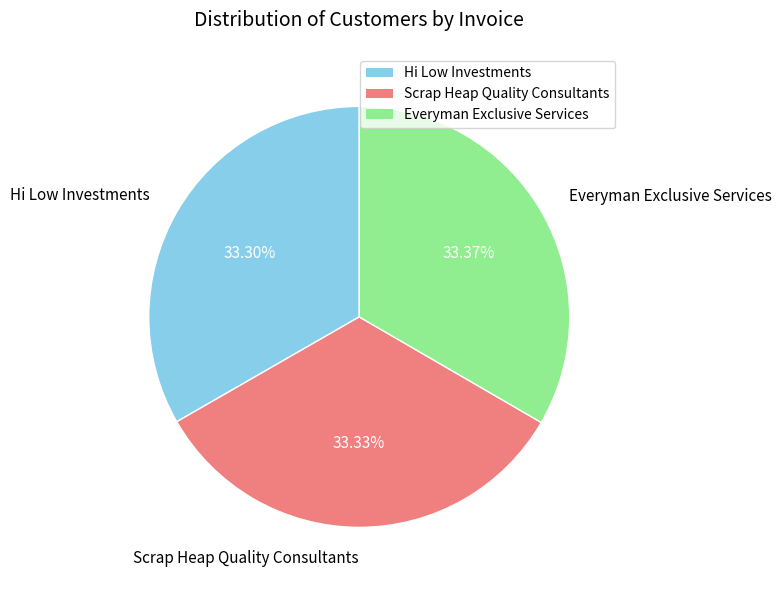

To the nearest percent, what is the combined percentage of Scrap Heap Quality Consultants and Everyman Exclusive Services?

67%